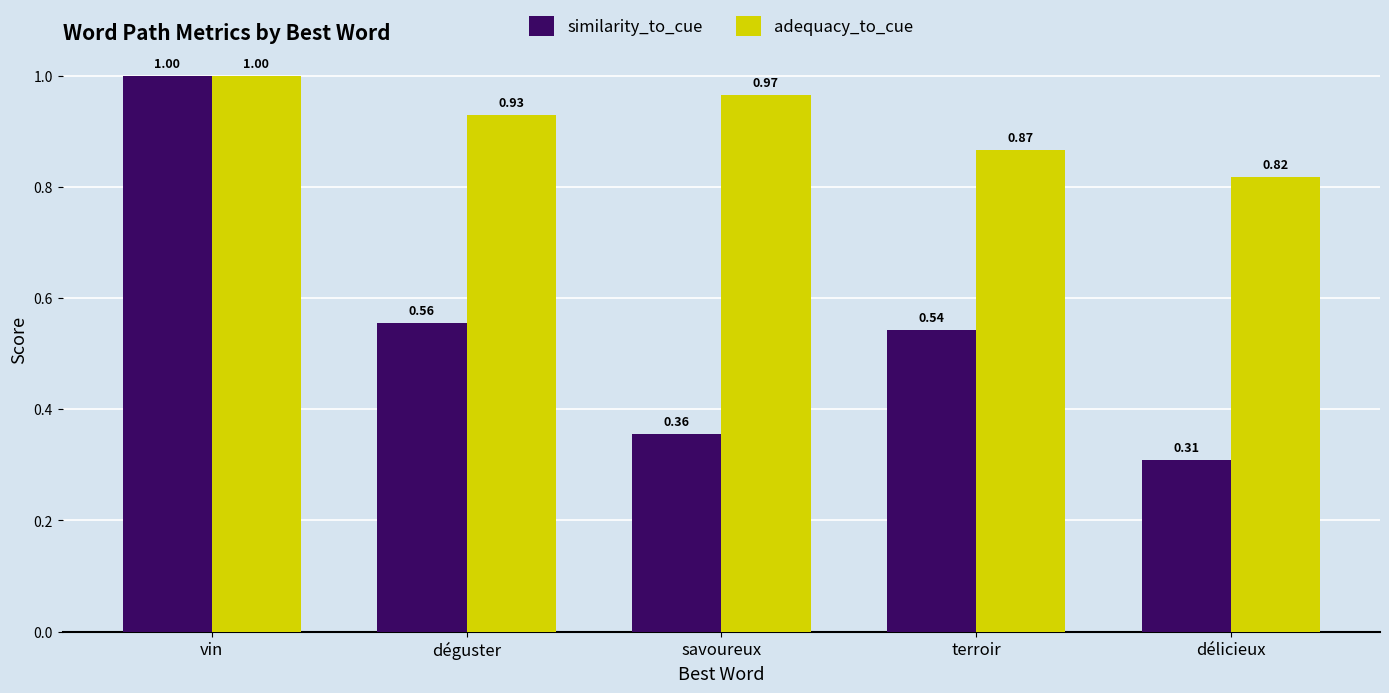

Read the adequacy_to_cue value at savoureux.

1.0